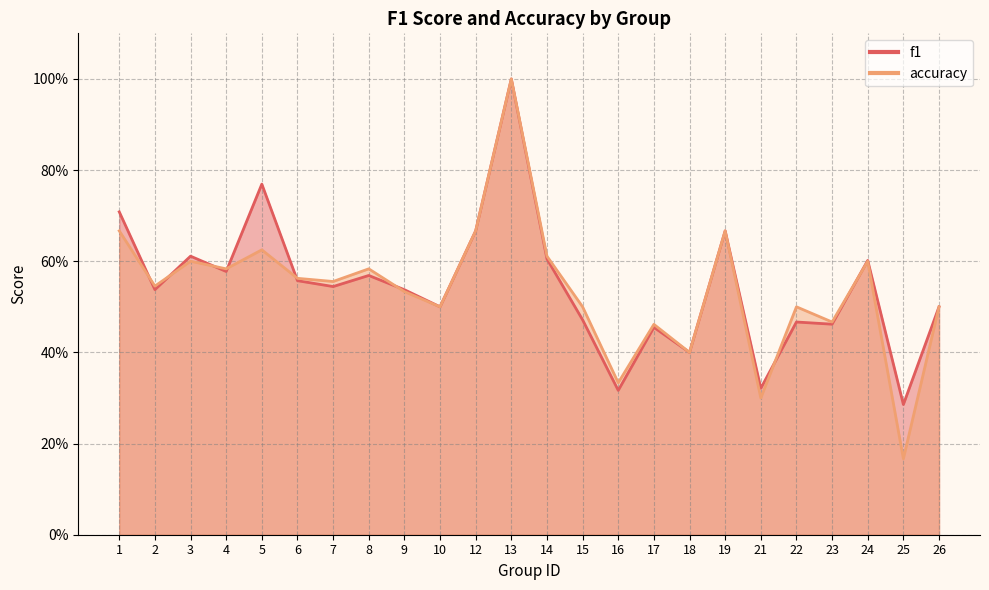

The accuracy series shows 0.3 at 24. True or false?

False